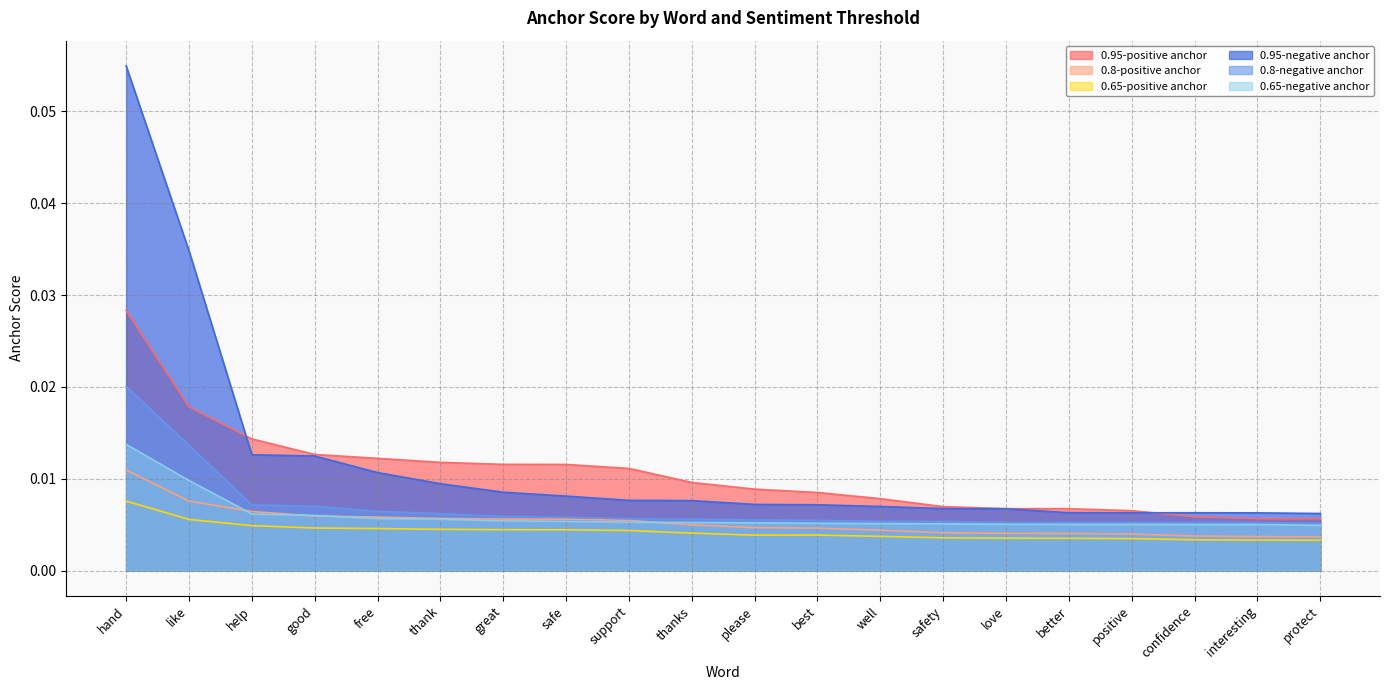

Which has a higher value, better or support?

support